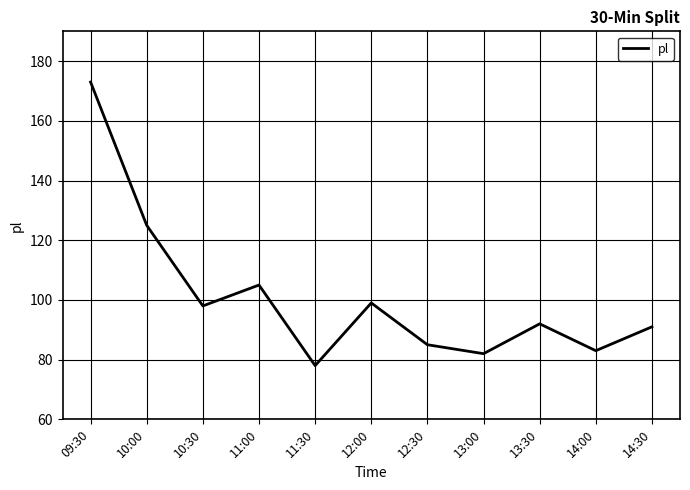

Reading left to right, list all the values displayed in this chart.

173	125	98	105	78	99	85	82	92	83	91